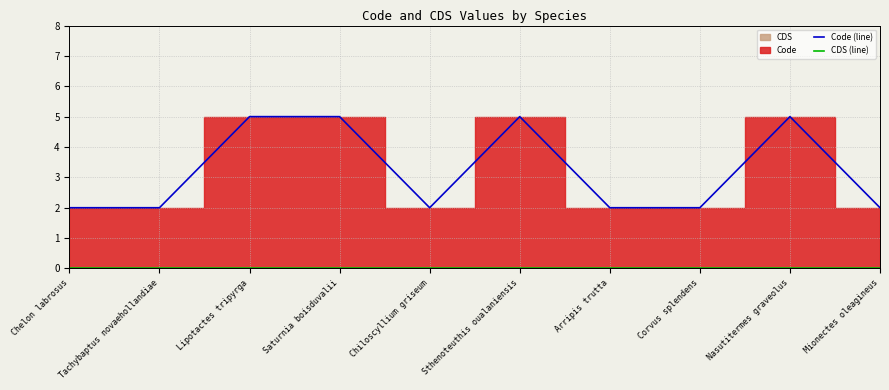

True or false: Code (line) has a value of 4 at Mionectes oleagineus.

False